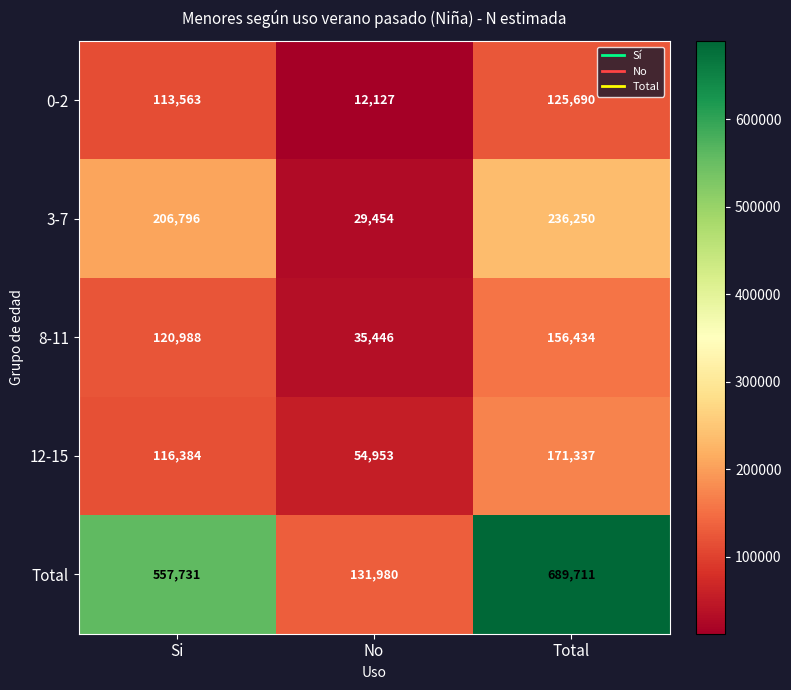

Count the 3-7 values in the range 29454 to 236250.

3